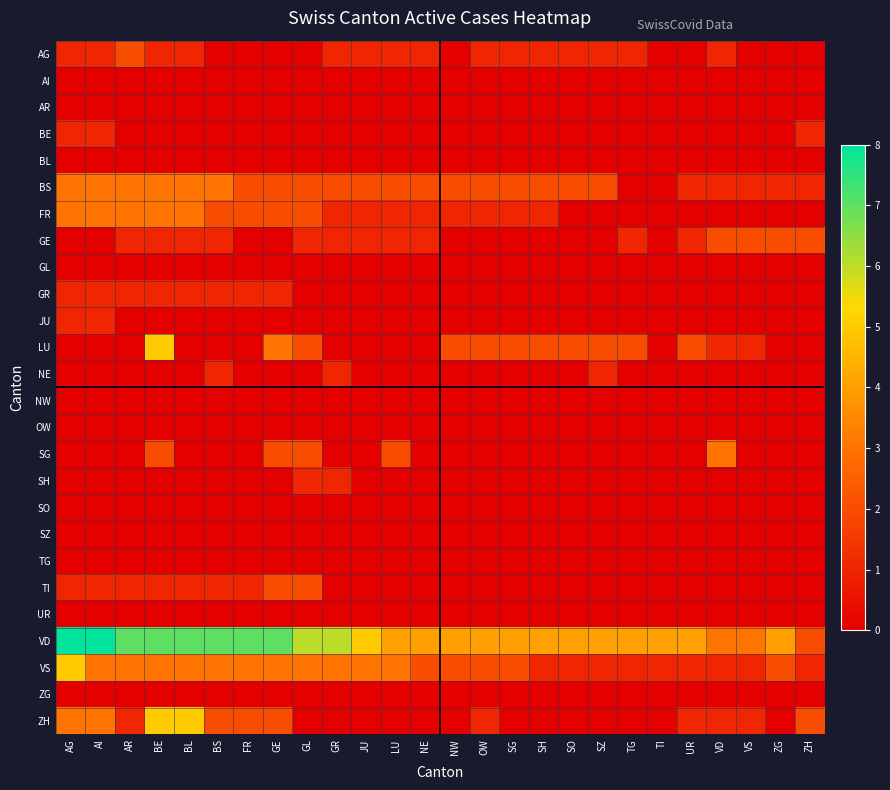

What is the total value across all series at SO?

10